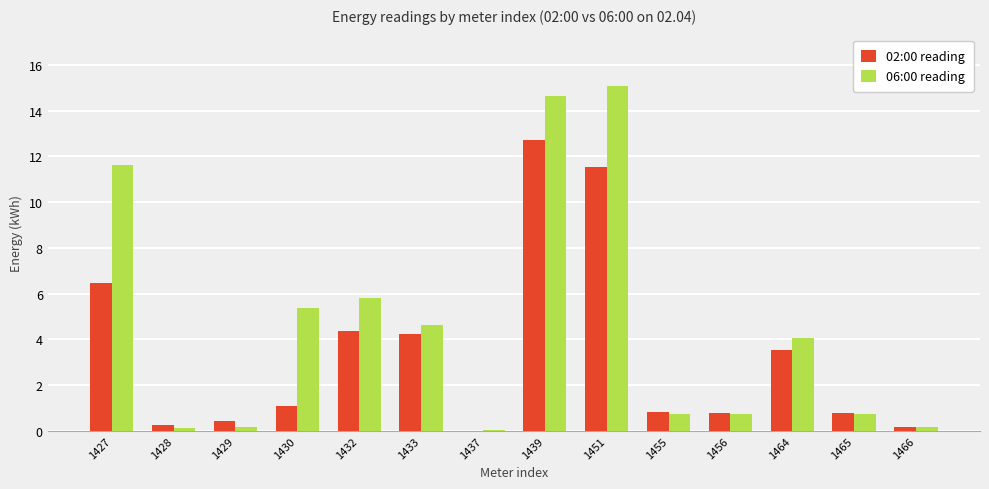

Is the value of 06:00 reading at 1437 greater than the value of 02:00 reading at 1456?

No